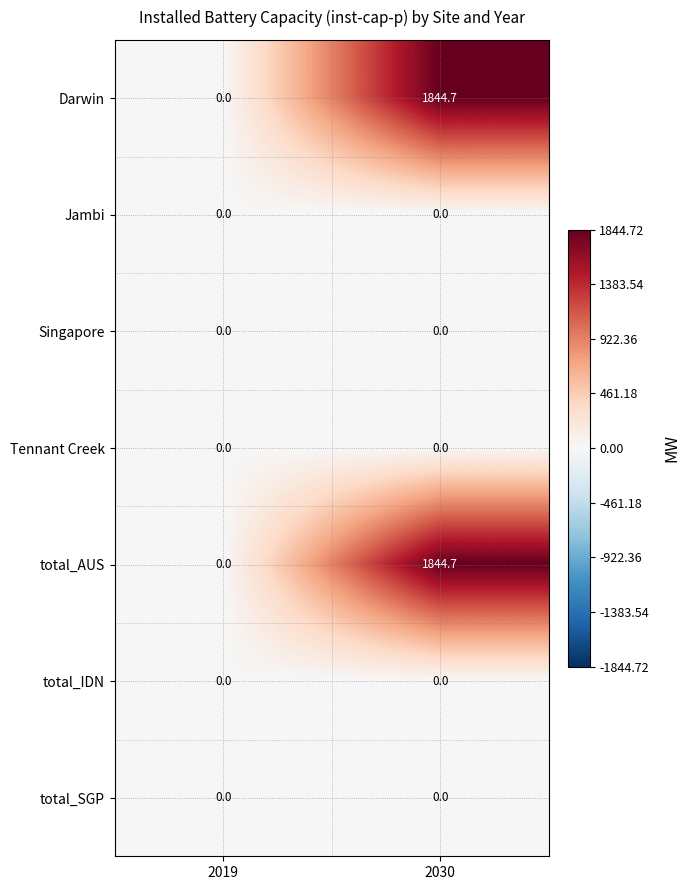

At which category is the sum across all series the highest?

2030